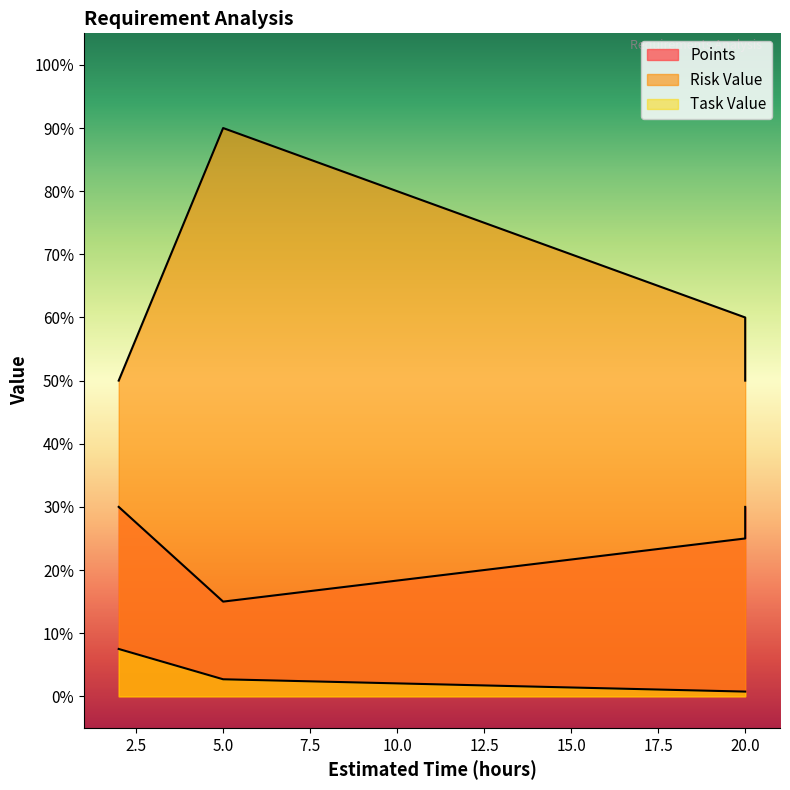

How many Task Value values are between 0 and 1?

4